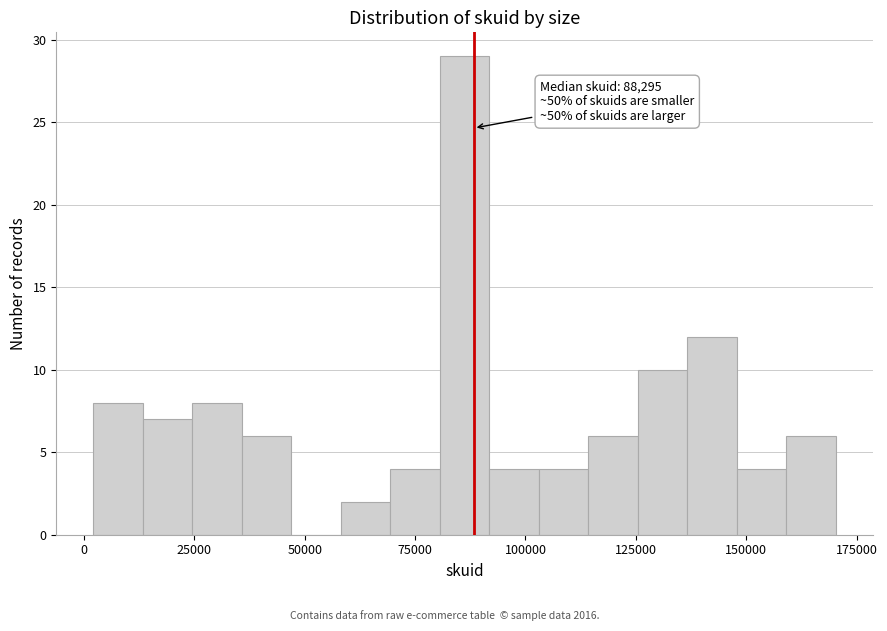

Around what value on the x-axis is the tallest bar? Give the approximate position of its centre, as read against the axis.

85000